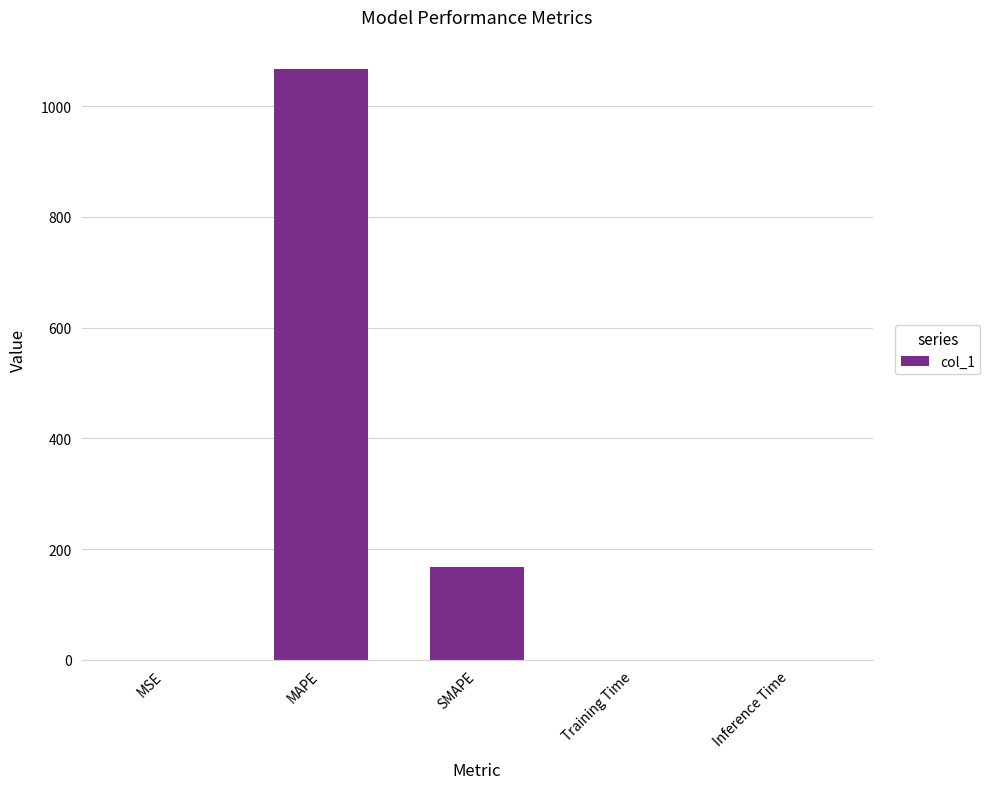

Are the bars horizontal?

No